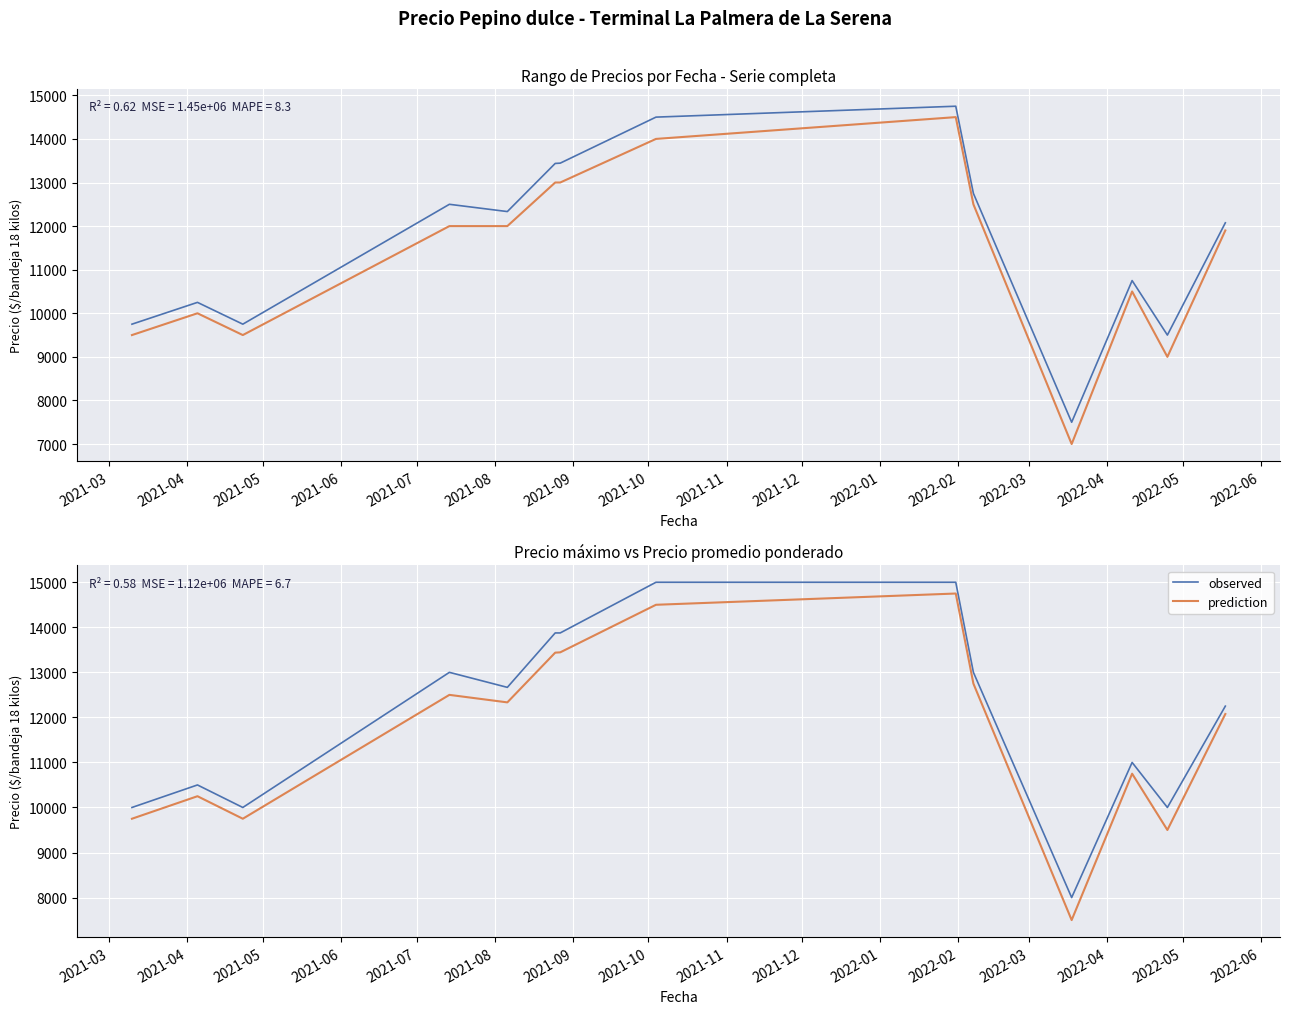

True or false: Precio promedio ponderado has more than 2 points higher than both neighbors.

True